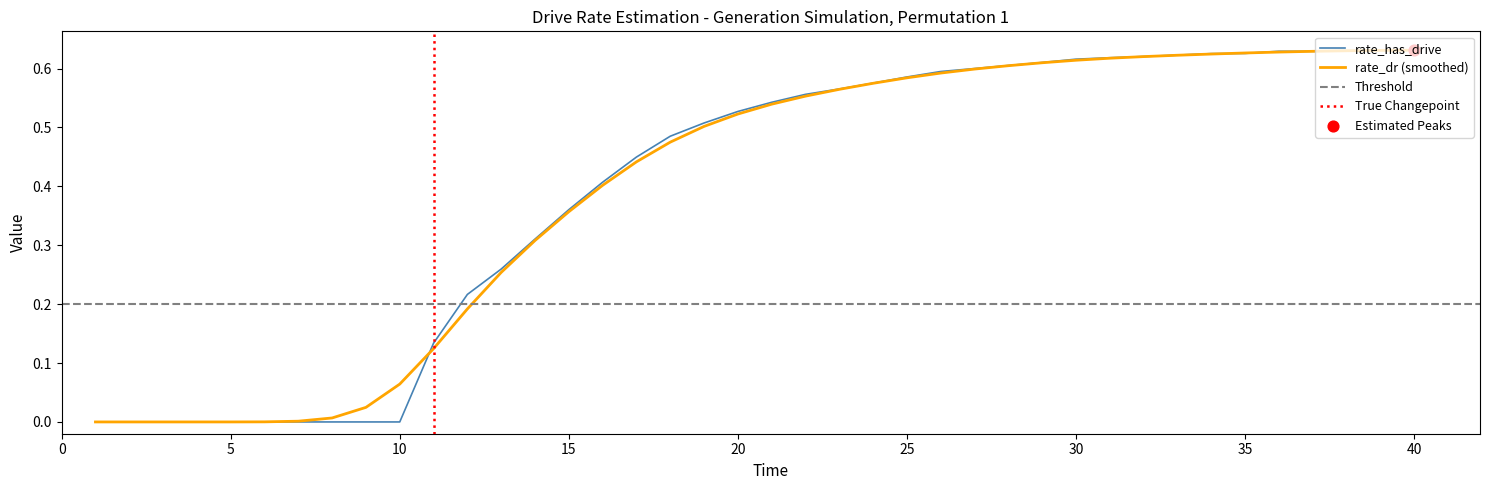

At how many categories does at least one series exceed 0?

36